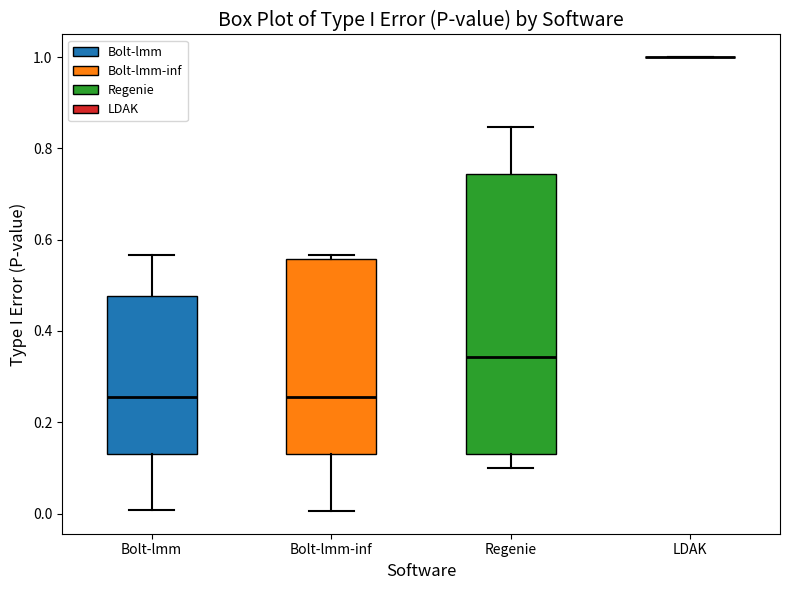

Comparing the boxes themselves (not the whiskers), which one is the tallest?

Regenie